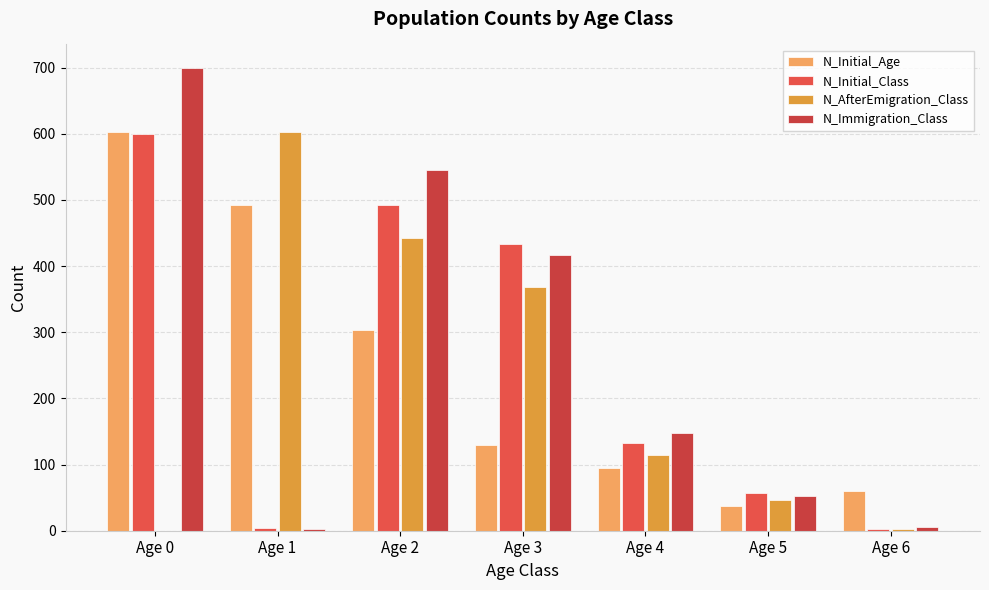

Between Age 4 and Age 6, which series saw the biggest shift?

N_Immigration_Class